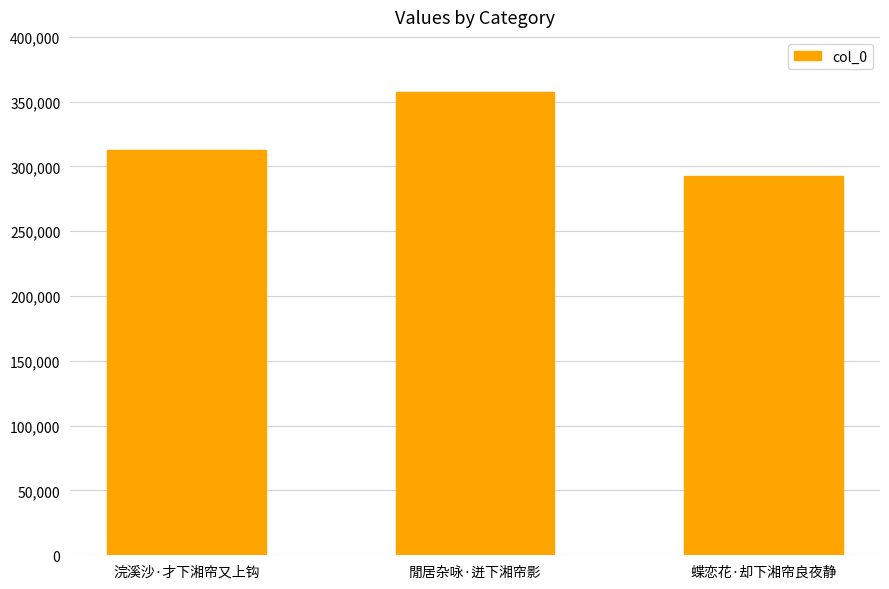

Read the value at 閒居杂咏·迸下湘帘影, to the nearest 100.

357500